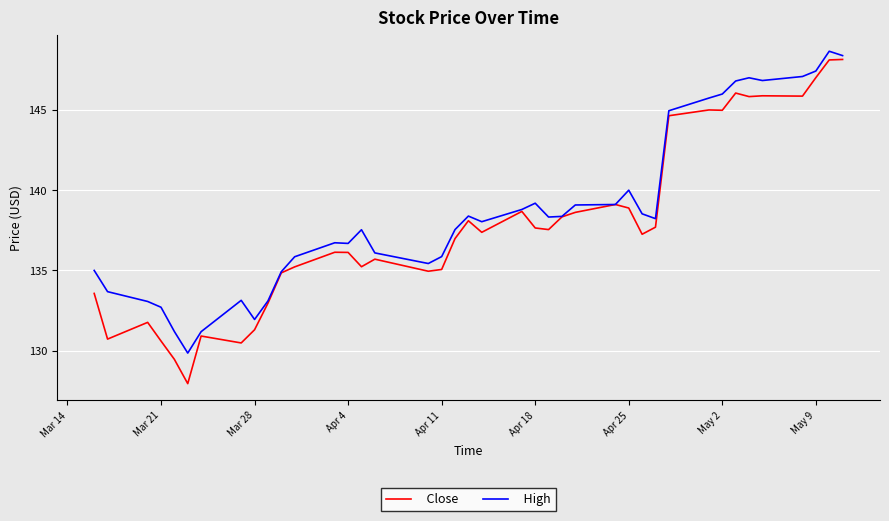

Which series has the largest range (max minus min)?

Close